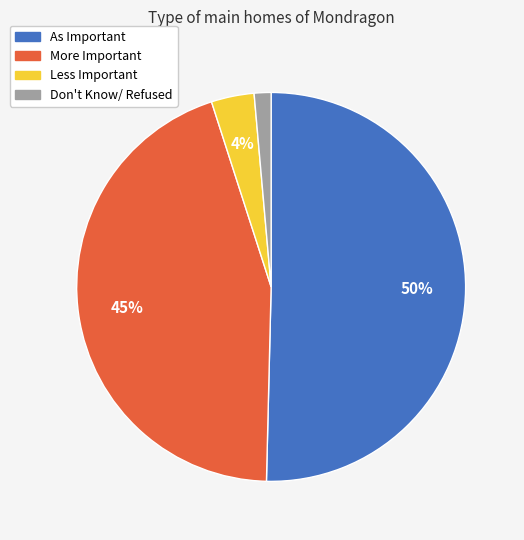

To the nearest percent, what is the average slice percentage?

25%